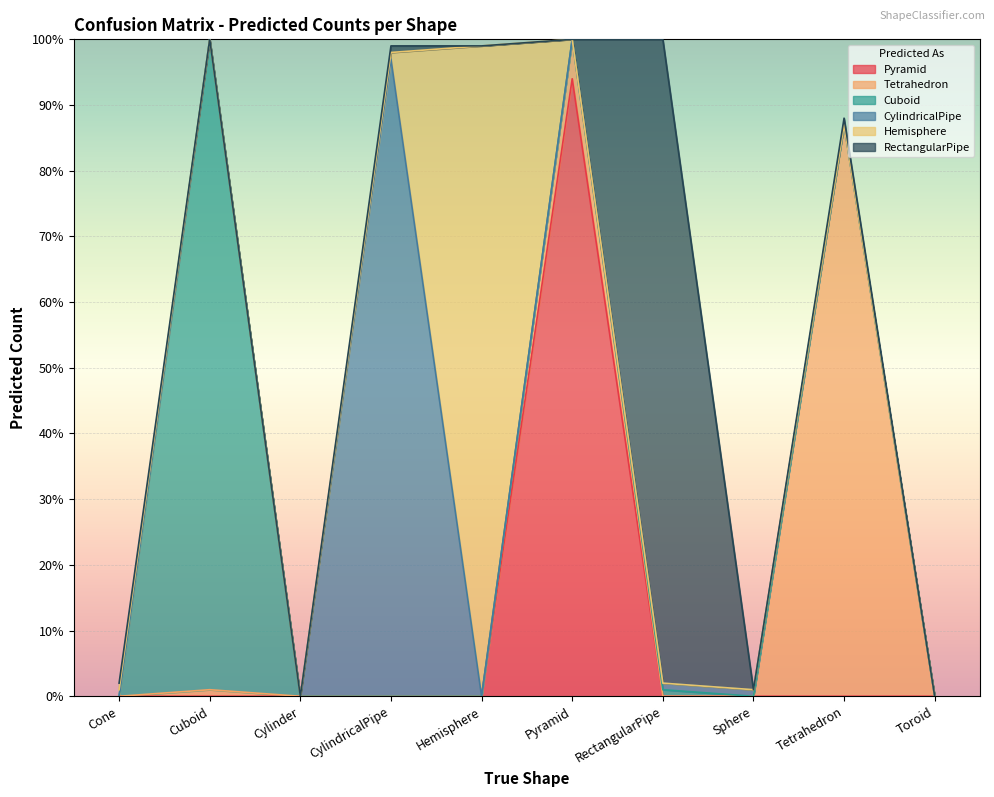

At Cuboid, list the series in order from smallest to largest.

Pyramid, CylindricalPipe, Hemisphere, RectangularPipe, Tetrahedron, Cuboid